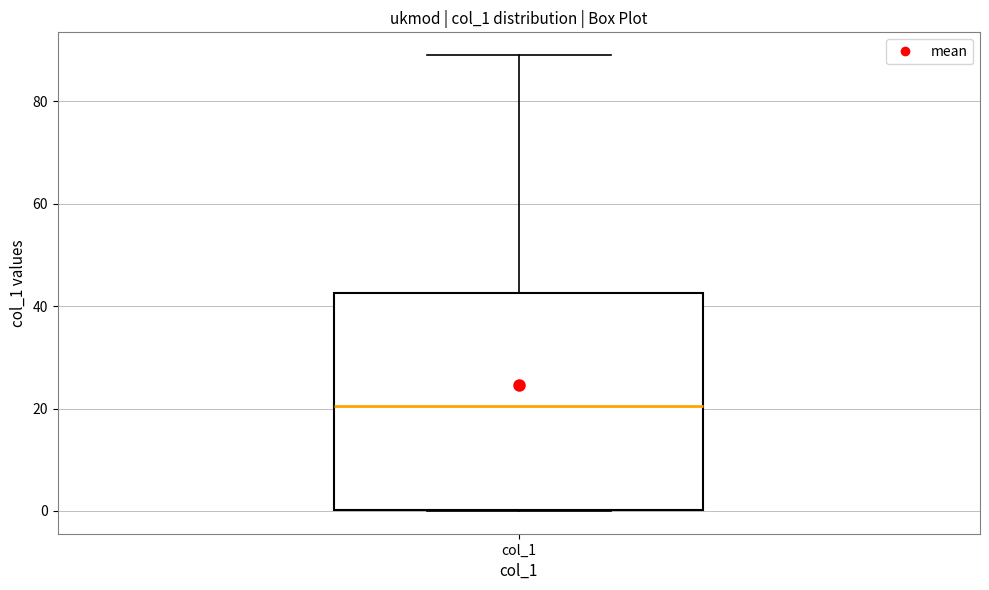

Transcribe this box plot: give where the median line is, the range the box spans, and where the two whiskers end, as read against the y-axis. The values are not printed on the chart, so give them approximately, as read against the axis.

median 20, box 0 to 42, whiskers 0 to 90